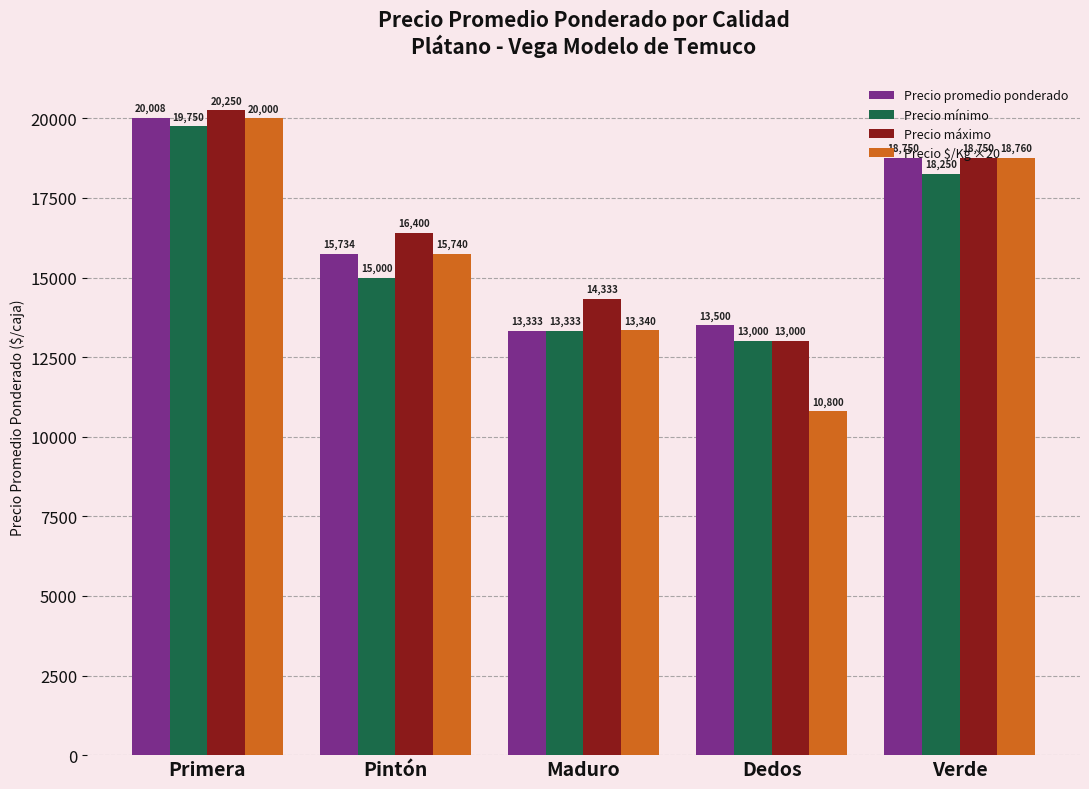

Reading left to right, list all the values displayed in this chart.

Precio promedio ponderado: Primera=20008	Pintón=15734	Maduro=13333	Dedos=13500	Verde=18750
Precio mínimo: Primera=19750	Pintón=15000	Maduro=13333	Dedos=13000	Verde=18250
Precio máximo: Primera=20250	Pintón=16400	Maduro=14333	Dedos=13000	Verde=18750
Precio $/Kg ×20: Primera=20000	Pintón=15740	Maduro=13340	Dedos=10800	Verde=18760